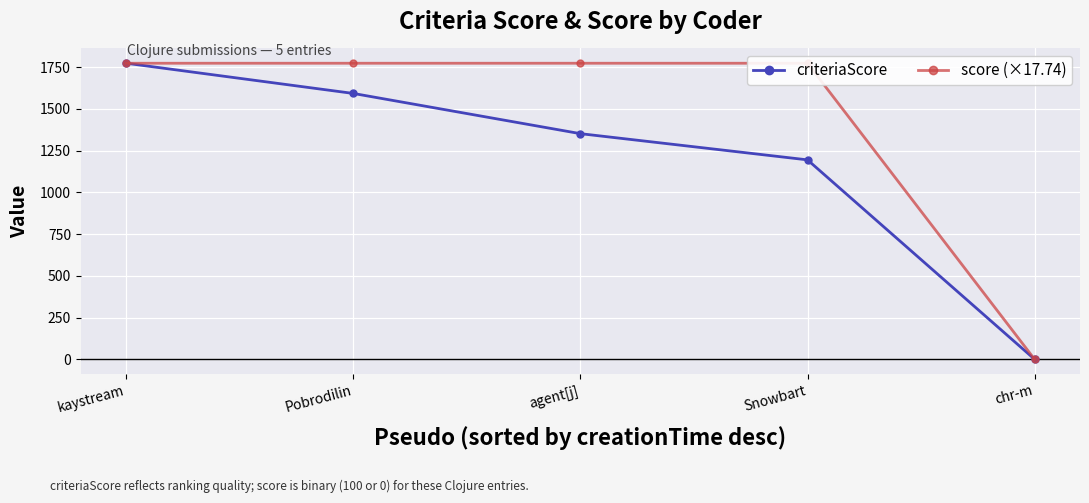

True or false: criteriaScore has more than 2 interior local peaks.

False